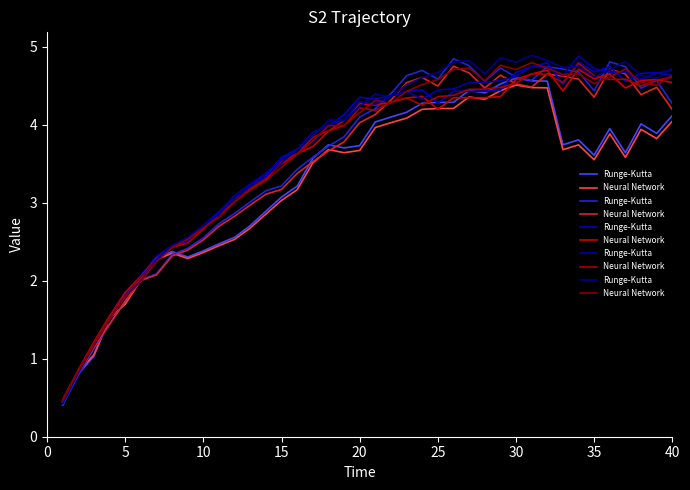

What is the value of the Runge-Kutta point at the 35th from the left?

4.6